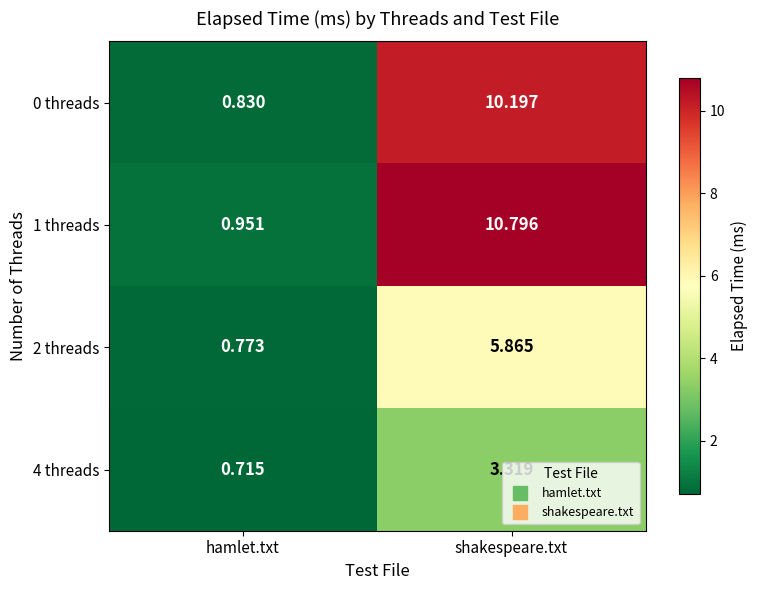

Where does the 4 threads series first go above 3?

shakespeare.txt